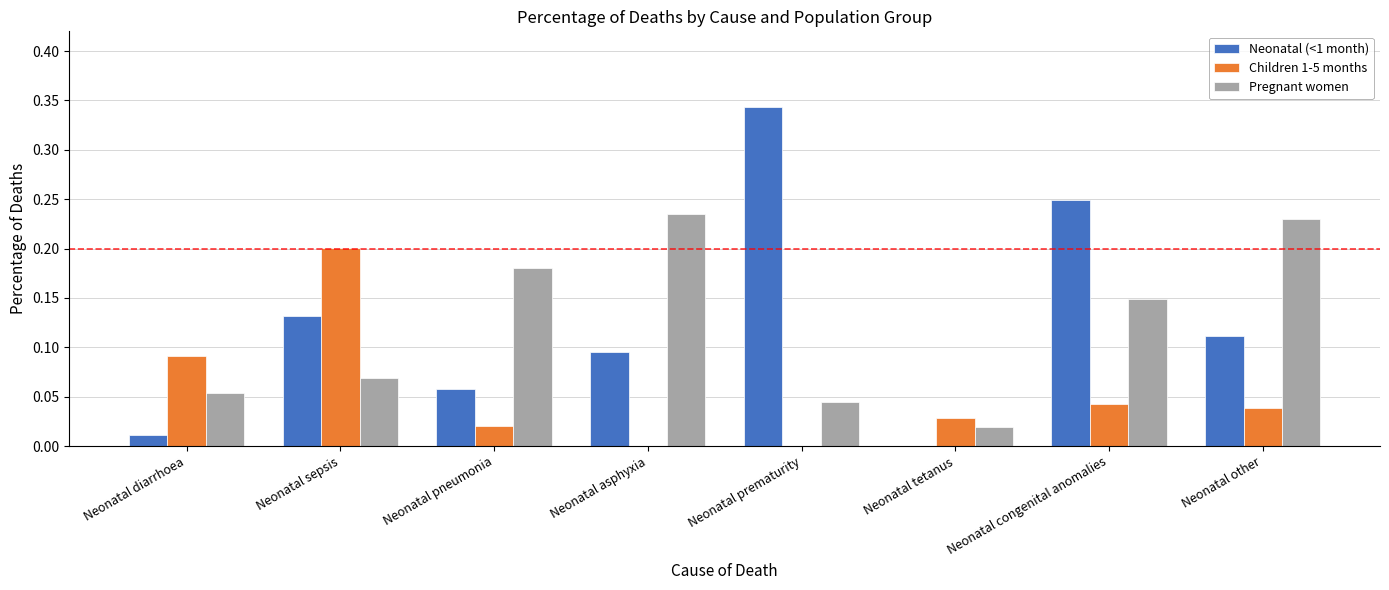

True or false: Children 1-5 months has a value of 0.0 at Neonatal other.

True